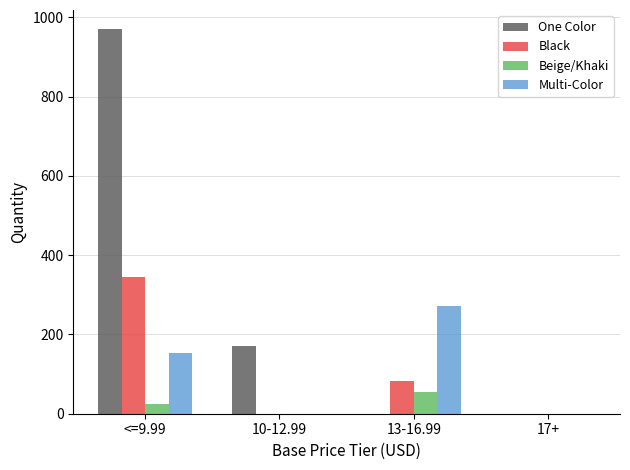

Reading left to right, list all the values displayed in this chart.

One Color: 970	170	0	0
Black: 344	0	82	0
Beige/Khaki: 25	0	55	0
Multi-Color: 152	0	272	0